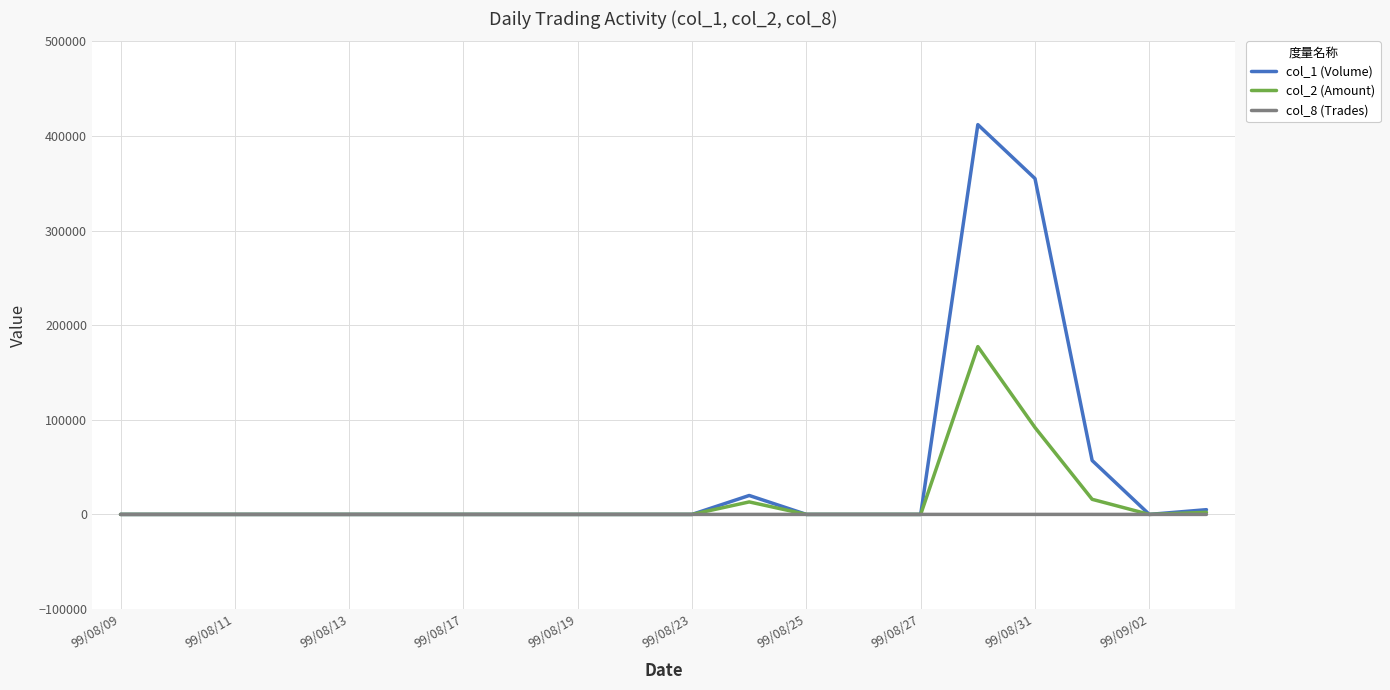

What are all the series names shown in the legend?

col_1 (Volume), col_2 (Amount), col_8 (Trades)